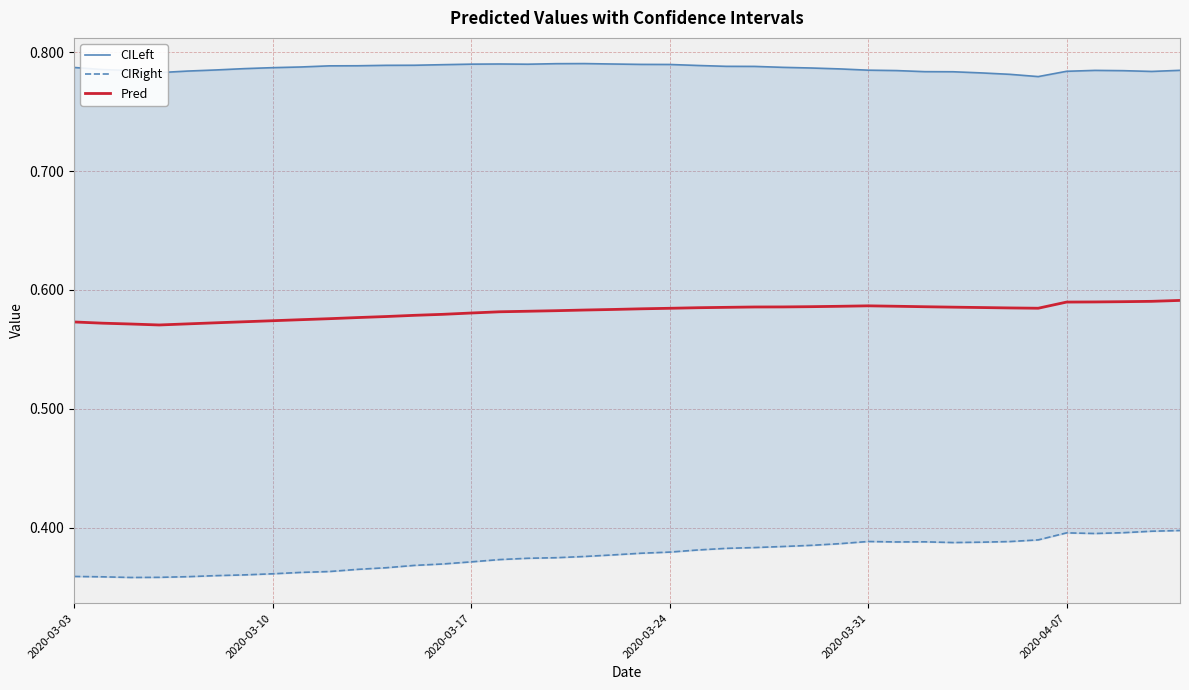

The value of CILeft at 2020-03-24 is 0.8. True or false?

True